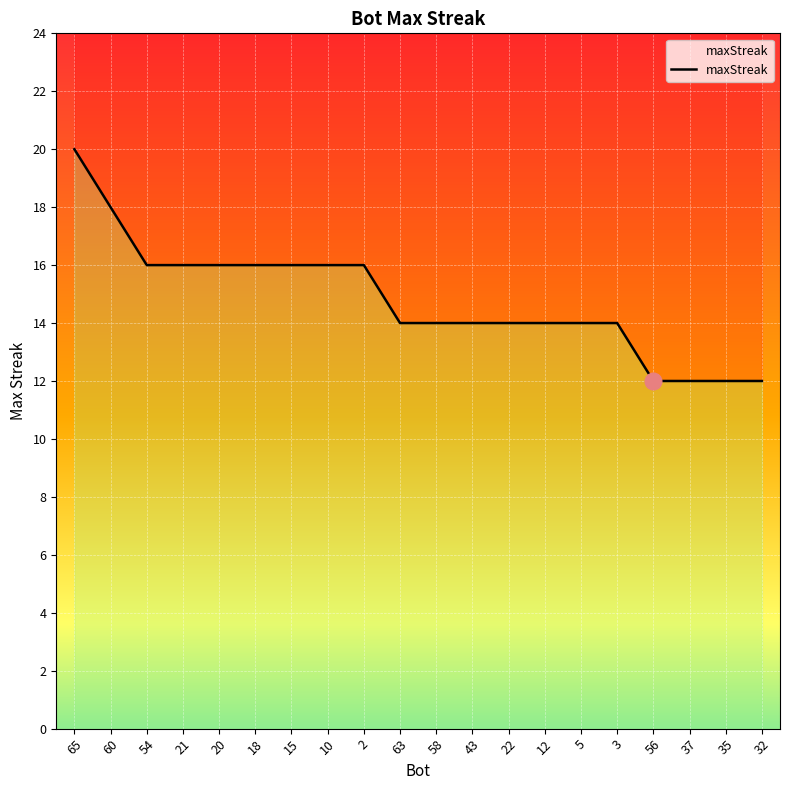

How many values are below 14?

4